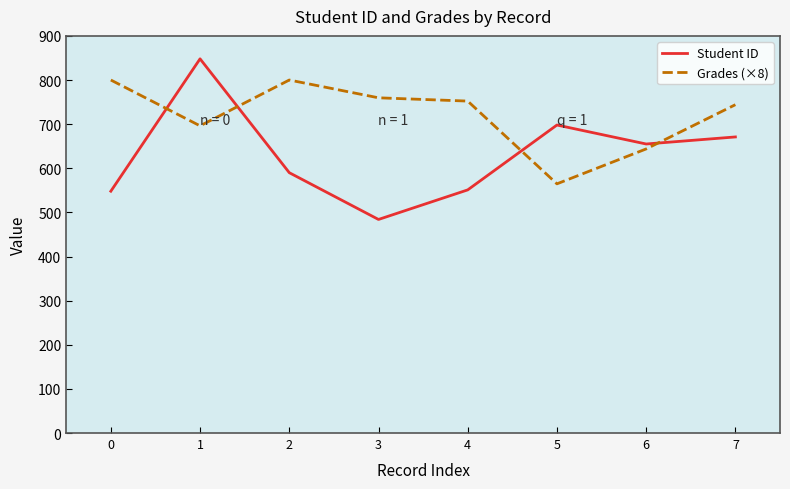

Rank the series at 2 from lowest to highest value.

Student ID, Grades (×8)